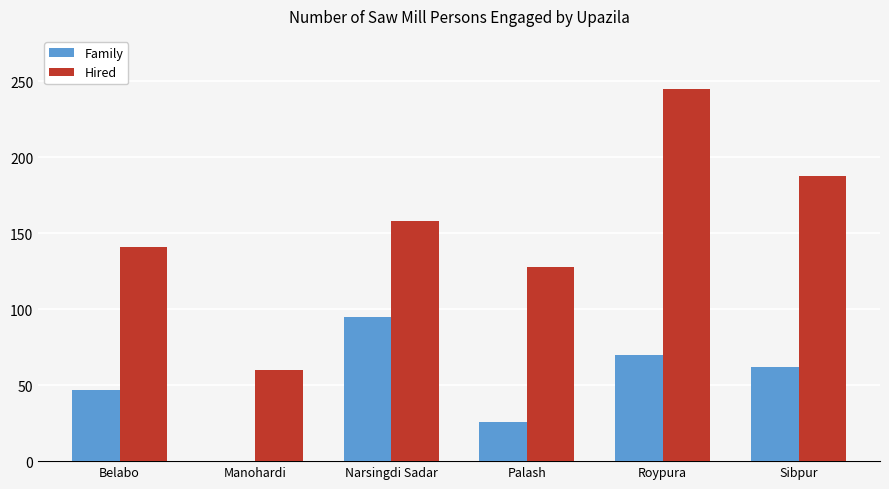

What are all the series names shown in the legend?

Family, Hired